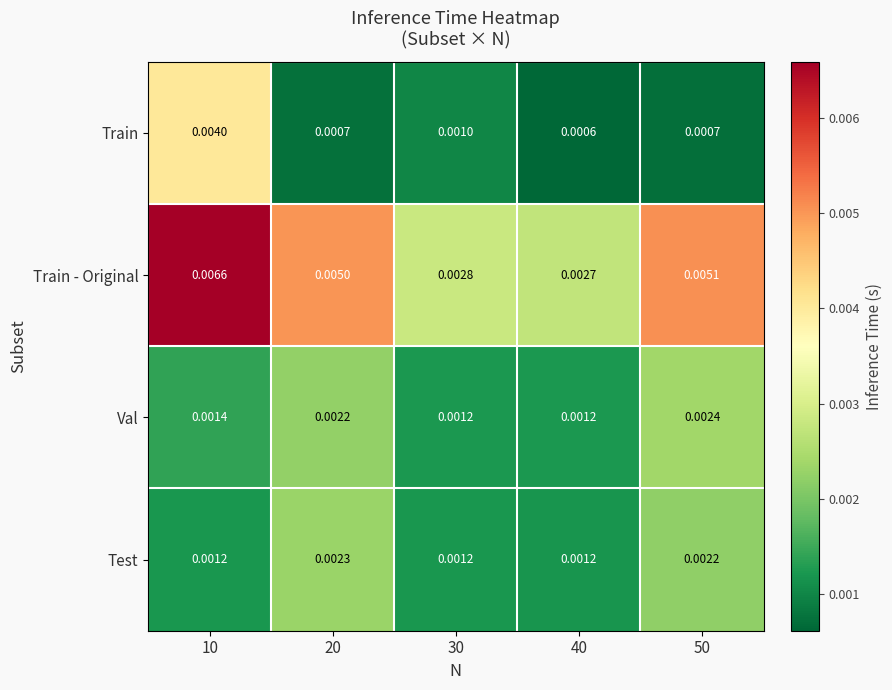

At 20, list the series in order from largest to smallest.

Train - Original, Test, Val, Train